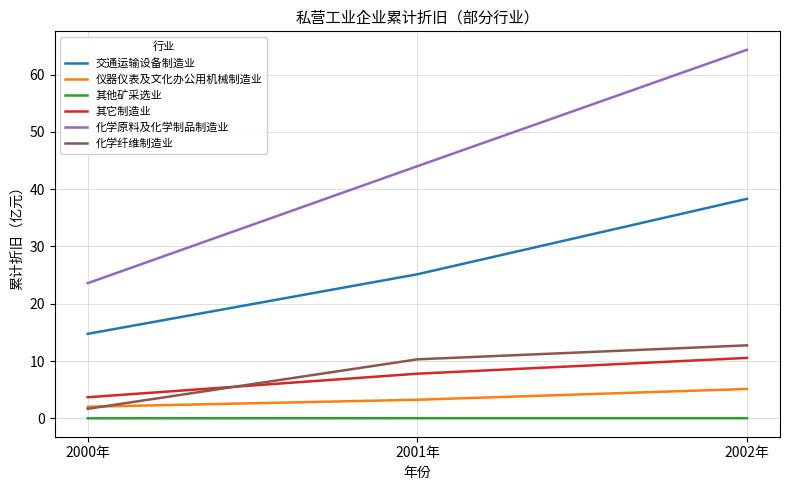

At which category is the sum across all series the highest?

2002年